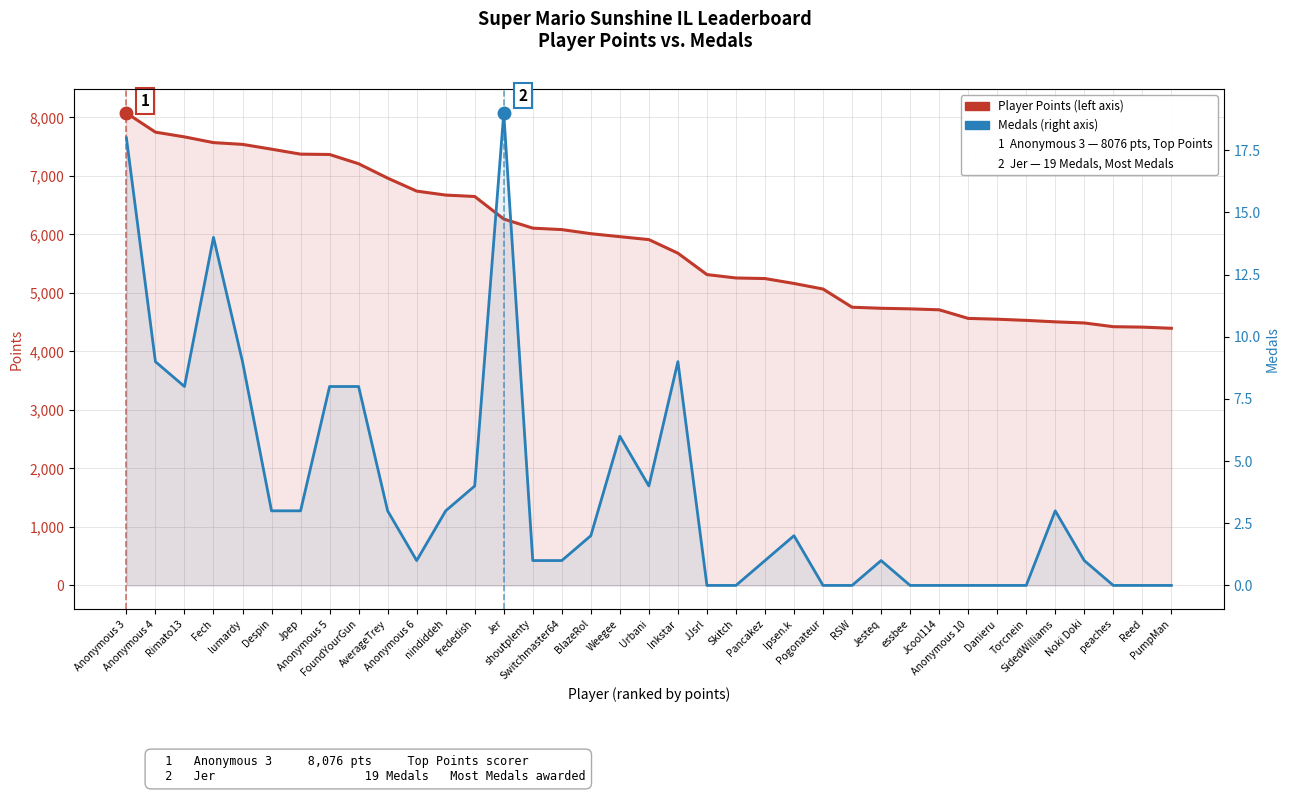

At which label is Player Points closest to 6236?

Jer